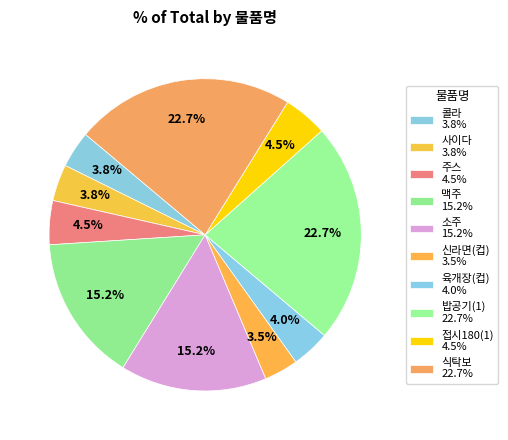

How many segments does this pie chart have?

10